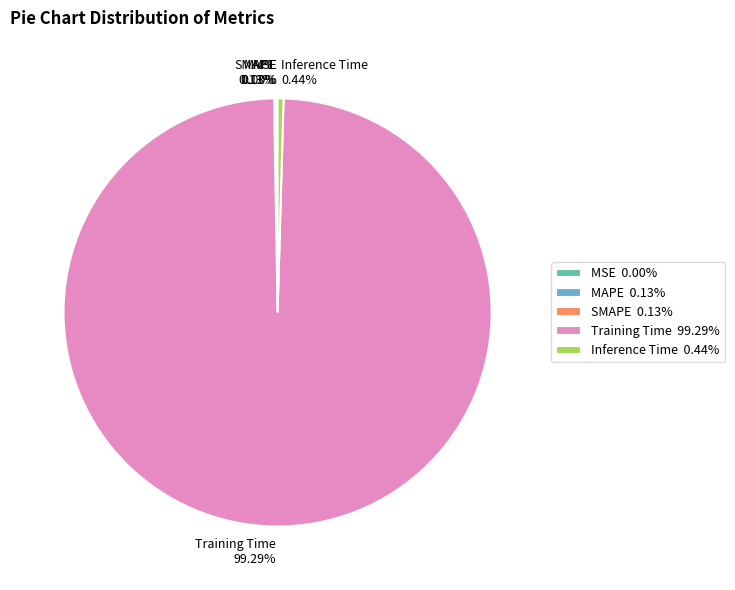

Is there a majority slice in this chart?

Yes